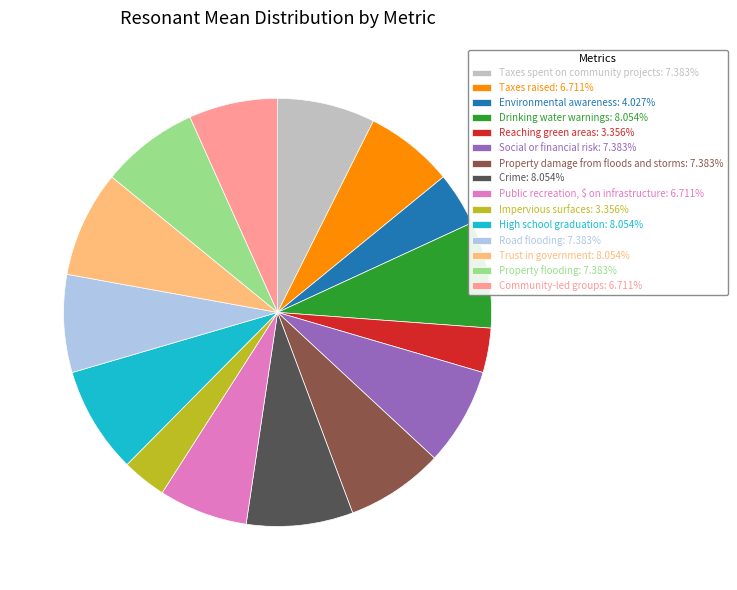

Is there a majority slice in this chart?

No